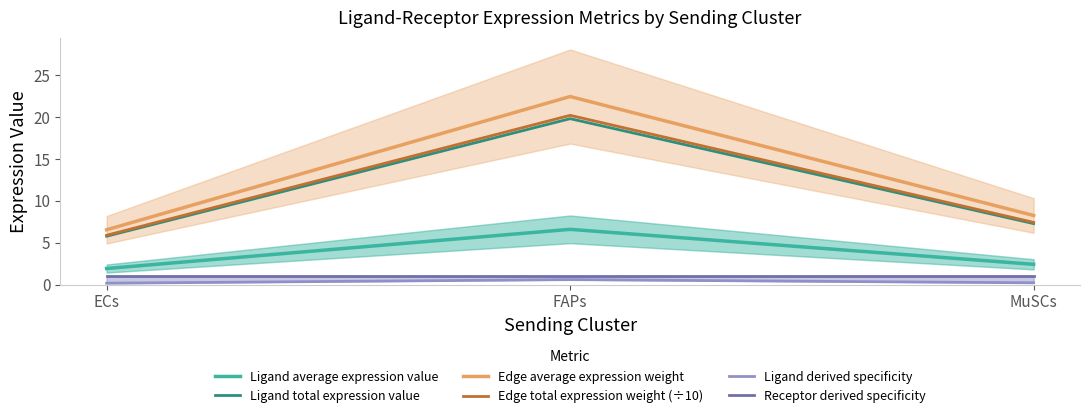

The value of Ligand derived specificity at MuSCs is 0.2. True or false?

True